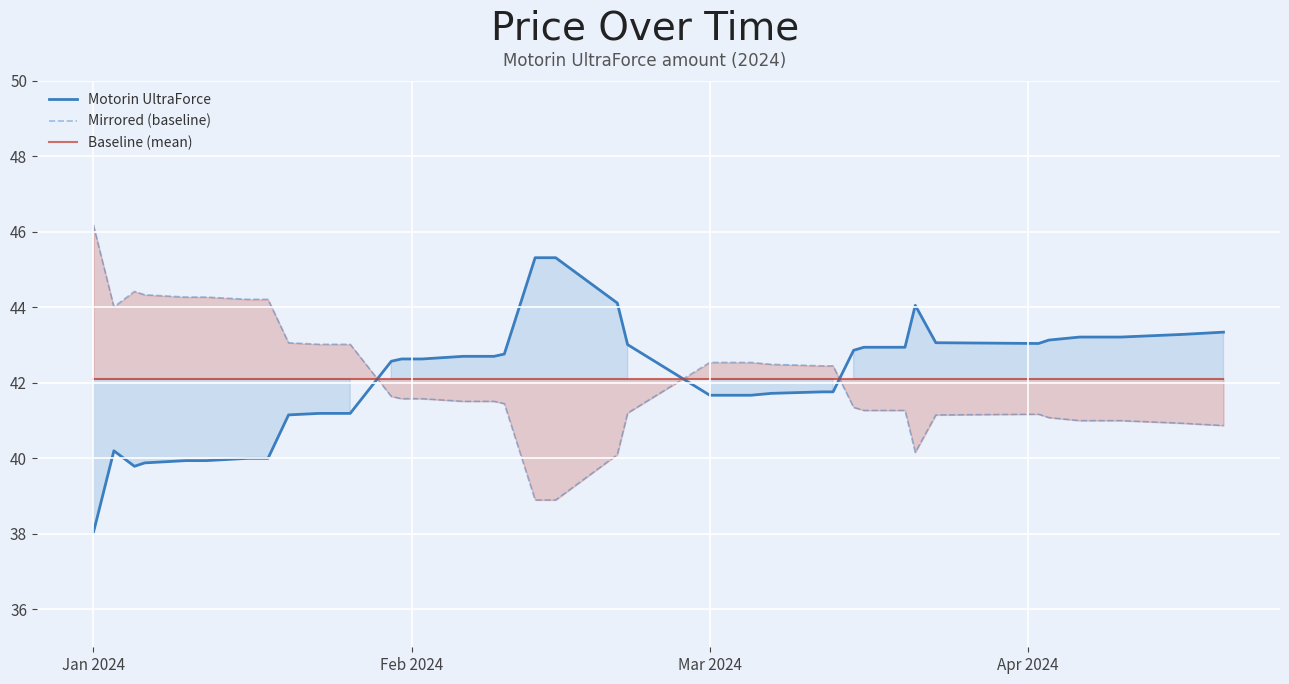

Reading right to left, extract all data points from this chart.

Motorin UltraForce: 43.3	43.3	43.2	43.2	43.1	43.0	43.1	44.0	42.9	42.9	42.9	41.8	41.8	41.7	41.7	41.7	41.7	43.0	44.1	45.3	45.3	42.8	42.7	42.7	42.6	42.6	42.6	42.6	41.2	41.2	41.2	41.1	40.0	40.0	39.9	39.9	39.9	39.8	40.2	38.0
Mirrored (baseline): 40.9	40.9	41.0	41.0	41.1	41.2	41.1	40.2	41.3	41.3	41.3	42.4	42.4	42.5	42.5	42.5	42.5	41.2	40.1	38.9	38.9	41.4	41.5	41.5	41.6	41.6	41.6	41.6	43.0	43.0	43.0	43.1	44.2	44.2	44.3	44.3	44.3	44.4	44.0	46.2
Baseline (mean): 42.1	42.1	42.1	42.1	42.1	42.1	42.1	42.1	42.1	42.1	42.1	42.1	42.1	42.1	42.1	42.1	42.1	42.1	42.1	42.1	42.1	42.1	42.1	42.1	42.1	42.1	42.1	42.1	42.1	42.1	42.1	42.1	42.1	42.1	42.1	42.1	42.1	42.1	42.1	42.1